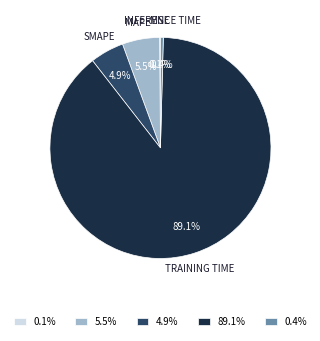

What percentage is NOT represented by 4.9%?

95.1%